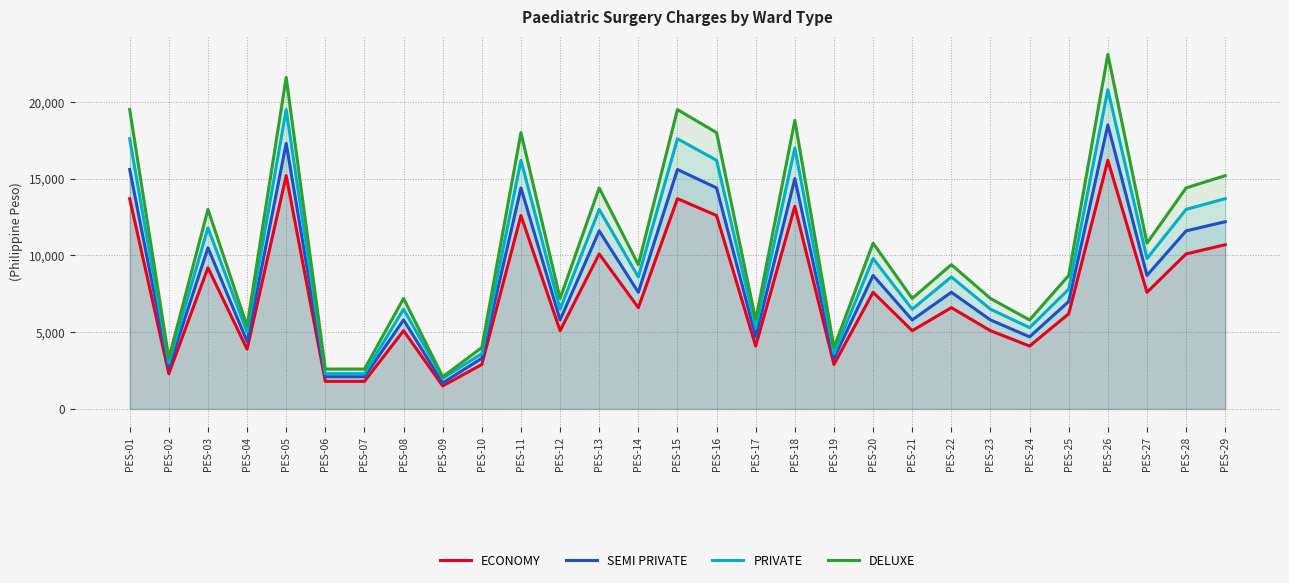

What is the sum of the SEMI PRIVATE values at PES-20 and PES-08?

14500